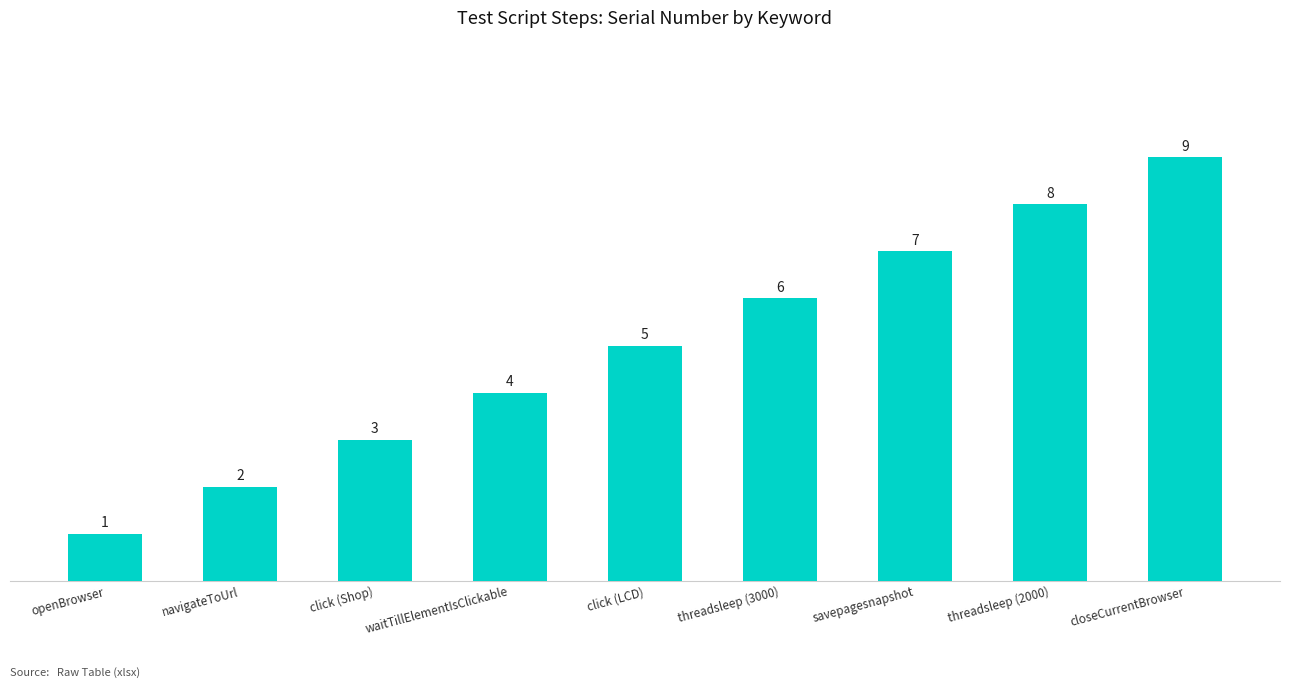

At which label is the value closest to 5?

click (LCD)